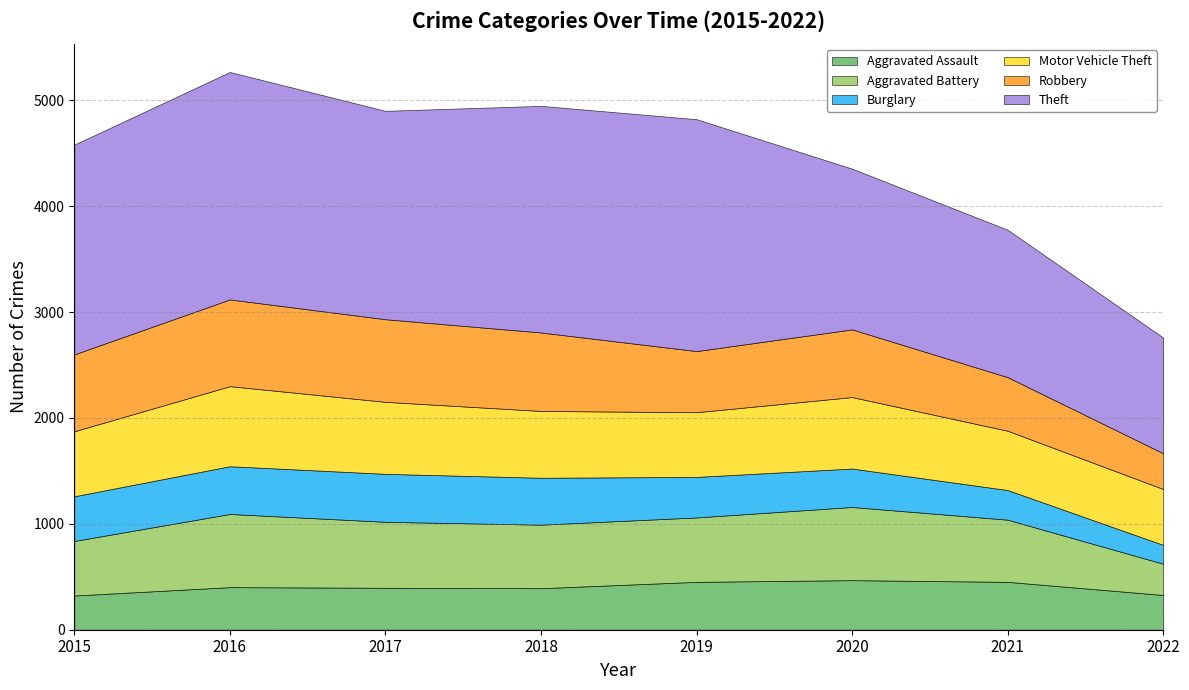

Does the chart display data point markers on the line(s)?

No